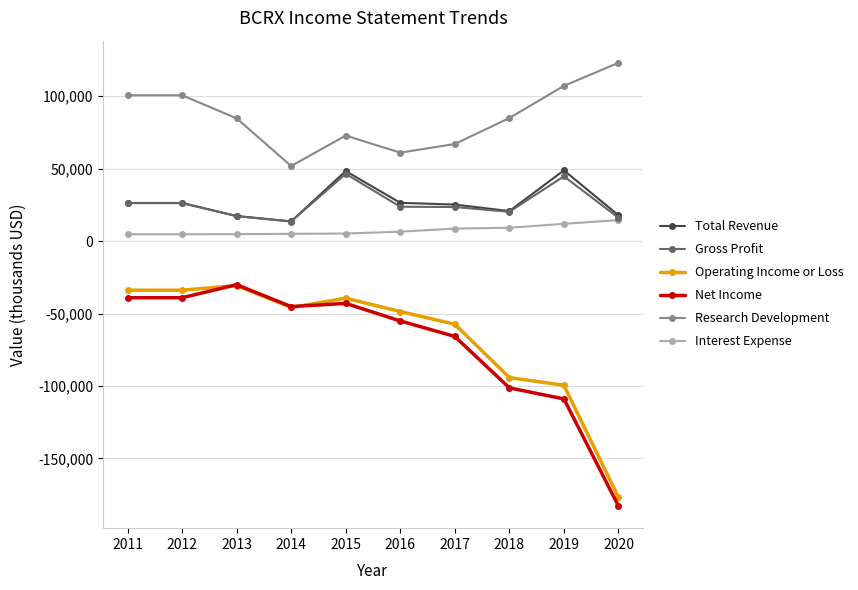

What is the difference between the highest and lowest values at 2018?

186200